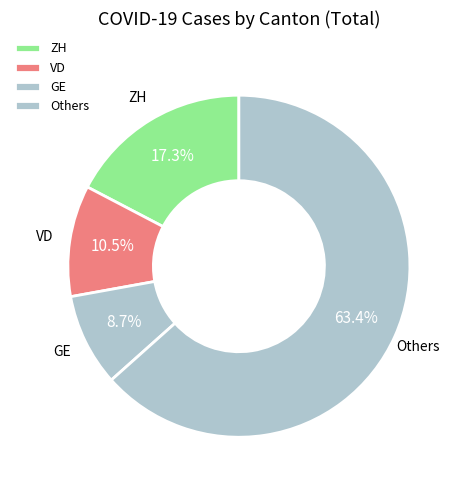

Is there any slice that represents more than half of the pie?

Yes